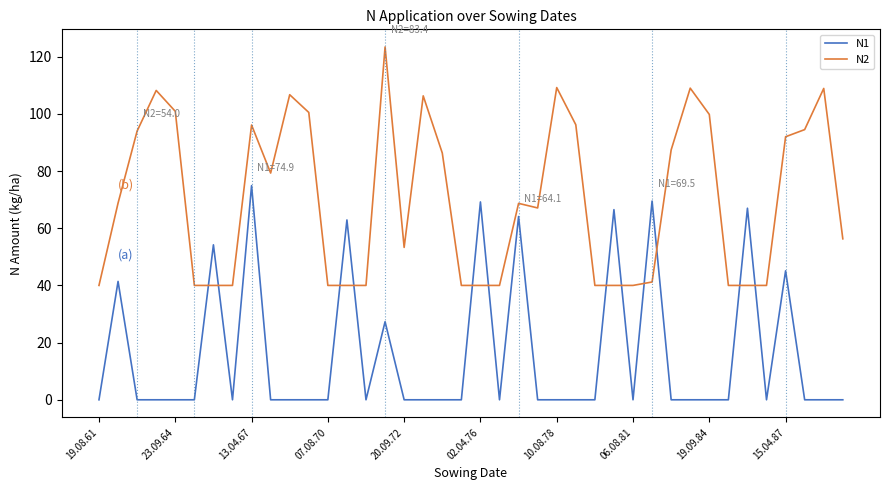

Which series has the largest total across all categories?

N2